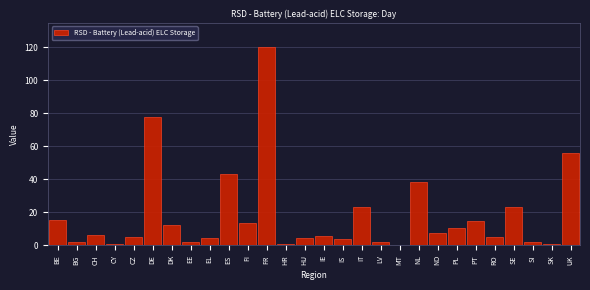

Approximately how many times larger is the value at PT compared to ES?

0.3